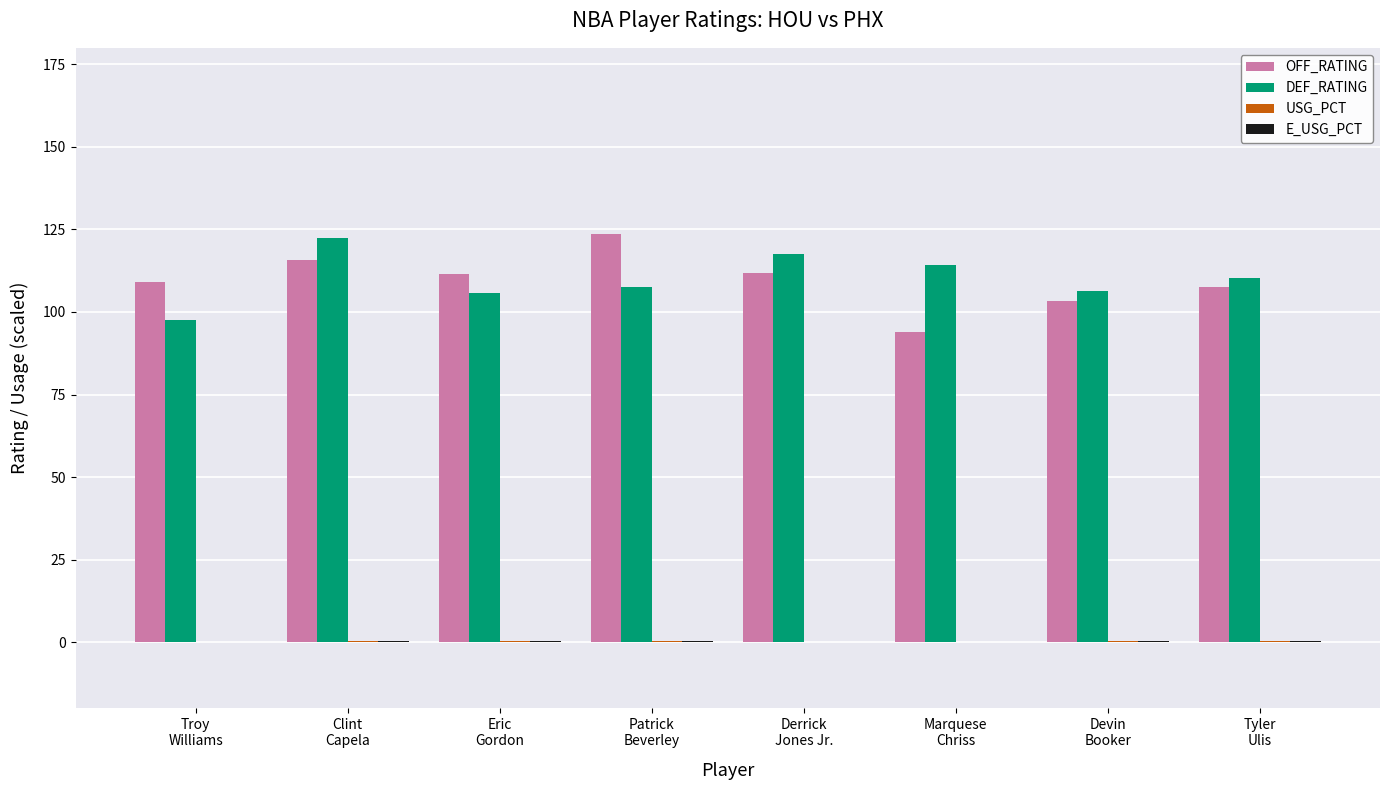

Between Clint
Capela and Devin
Booker, which series saw the biggest shift?

DEF_RATING